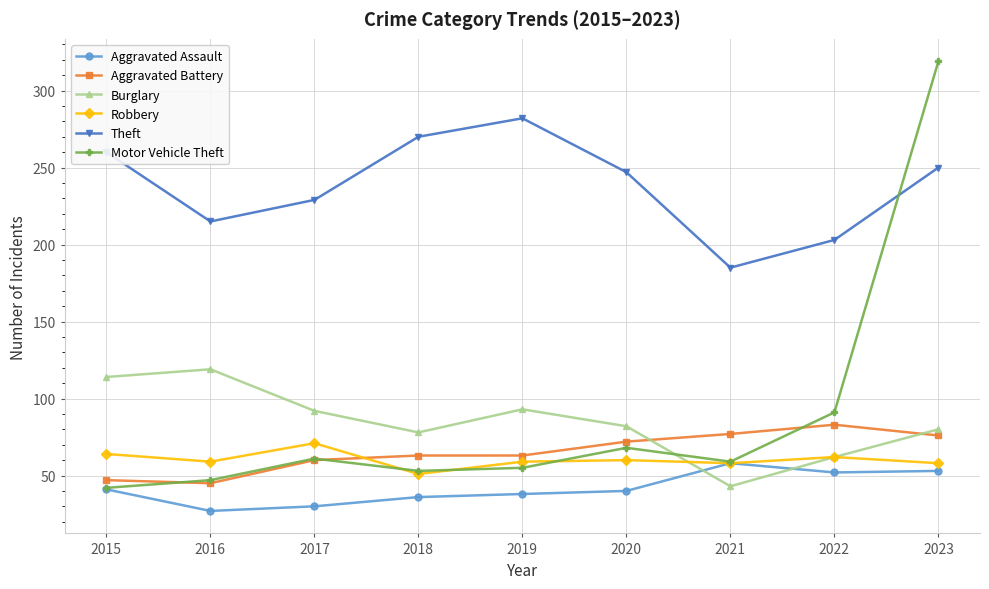

True or false: Aggravated Battery and Theft intersect in this chart.

False